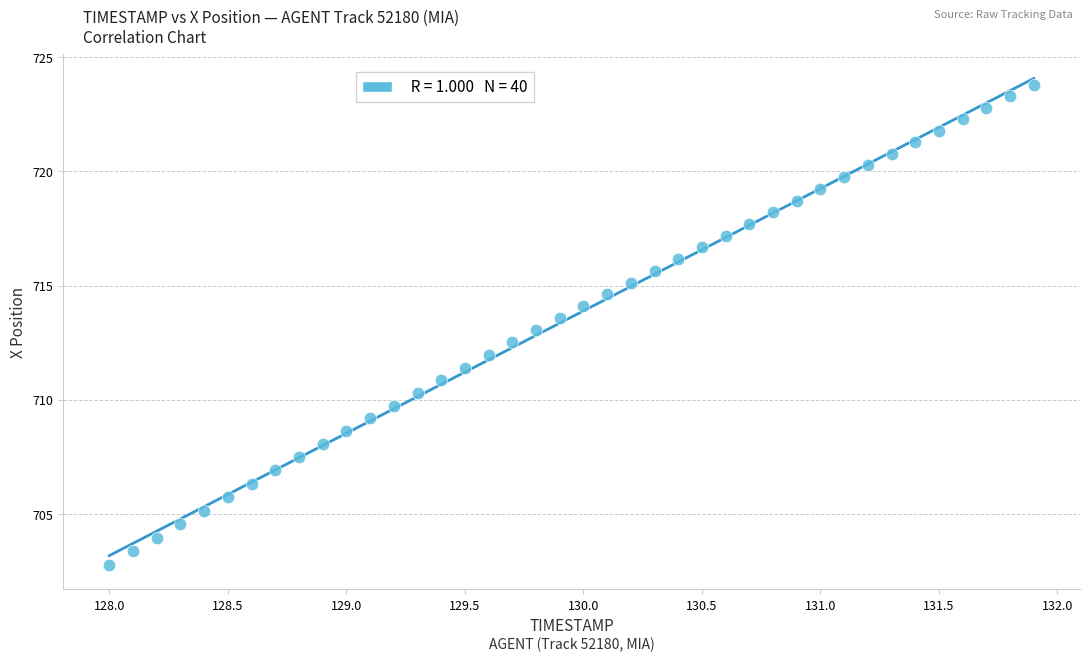

What is the range of Y values (max minus min)?

21.0